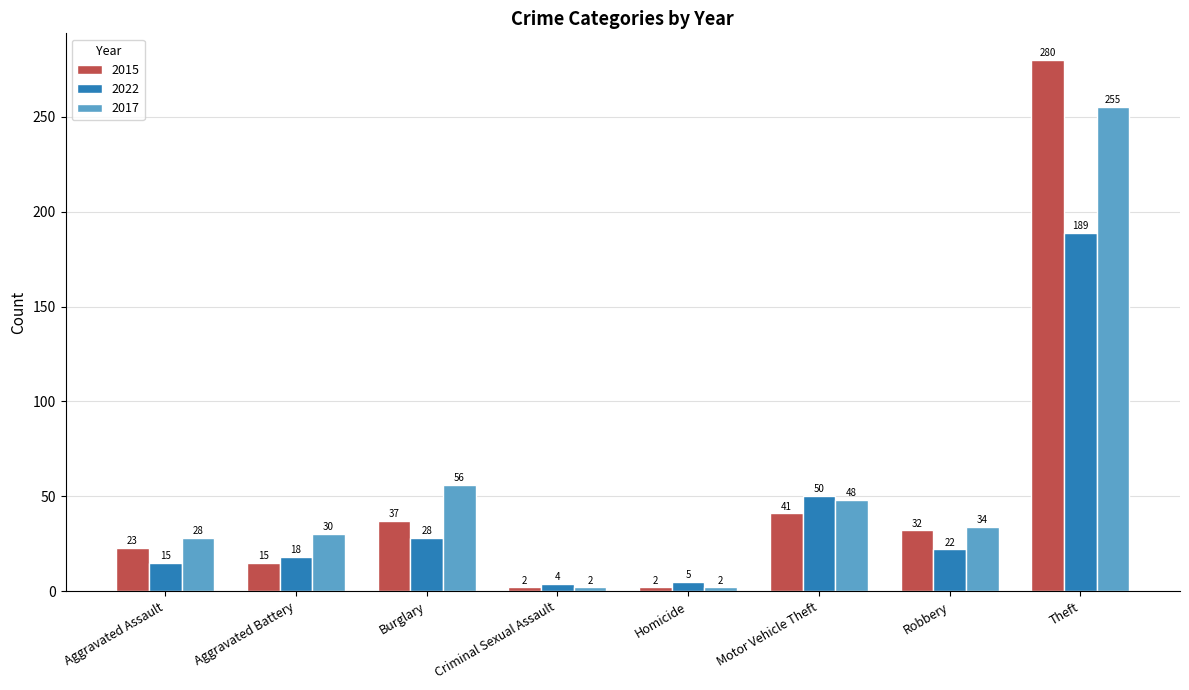

Count the number of data series in this chart.

3